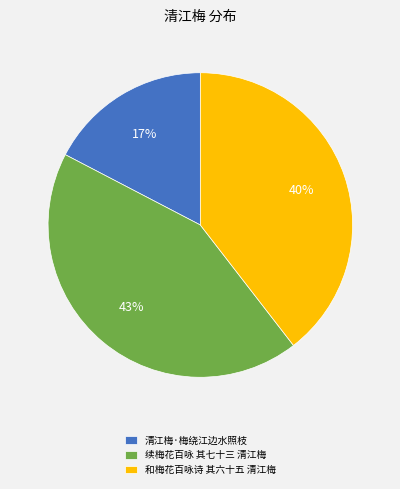

Combined, do 和梅花百咏诗 其六十五 清江梅 and 清江梅·梅绕江边水照枝 account for over 50%?

Yes